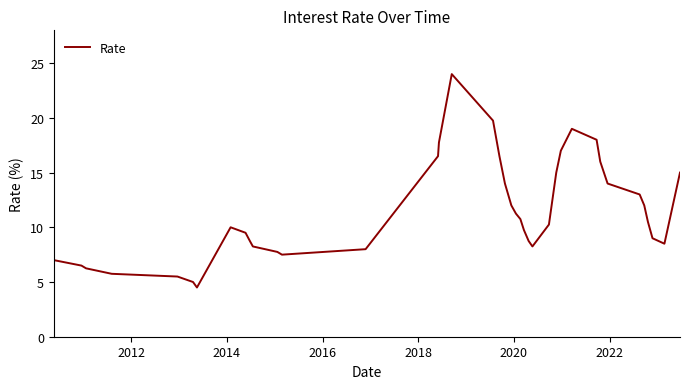

What is the difference between the maximum and minimum values?

19.5